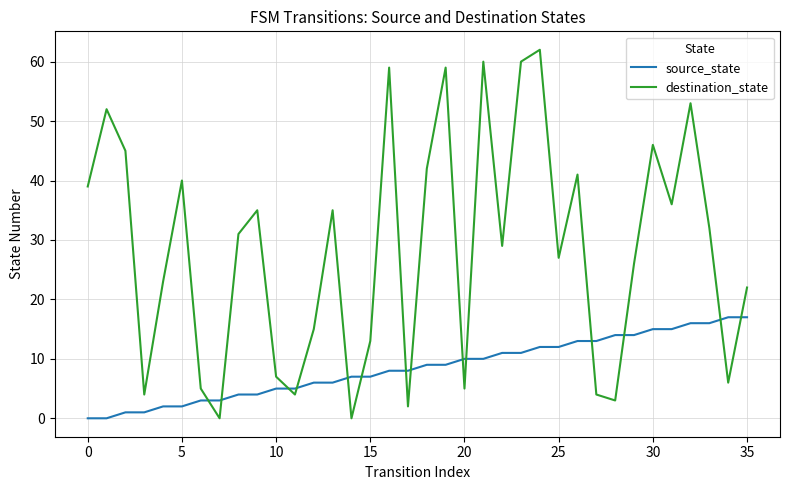

What is the maximum value shown in the chart?

62